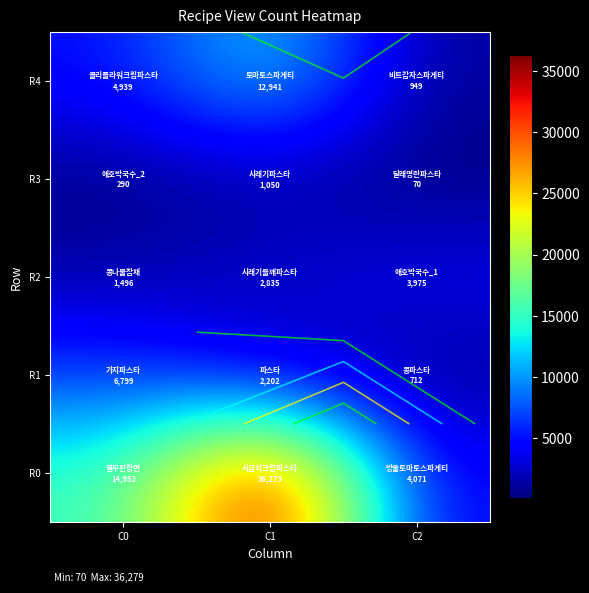

What is the difference between the R3 values at C2 and C1?

980